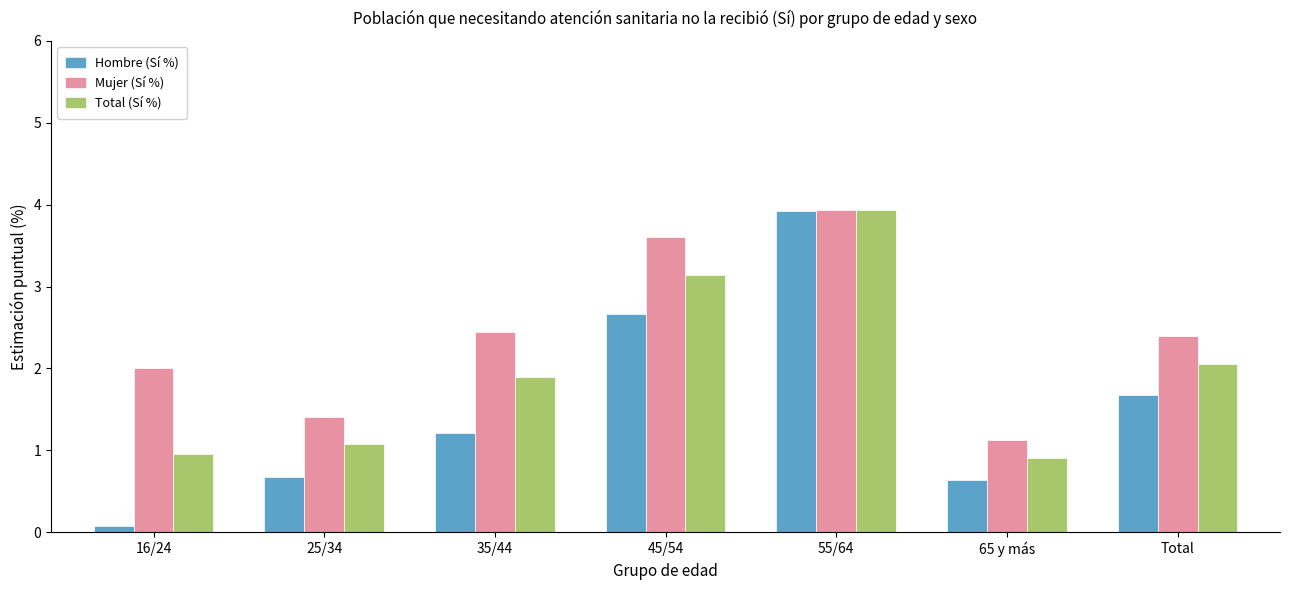

At 16/24, list the series in order from largest to smallest.

Mujer (Sí %), Total (Sí %), Hombre (Sí %)